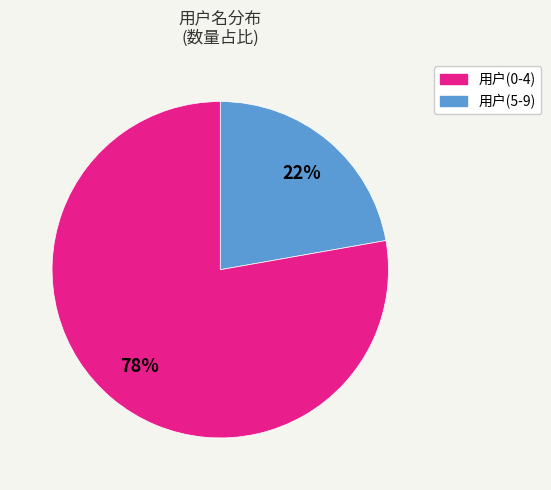

How many segments does this pie chart have?

2